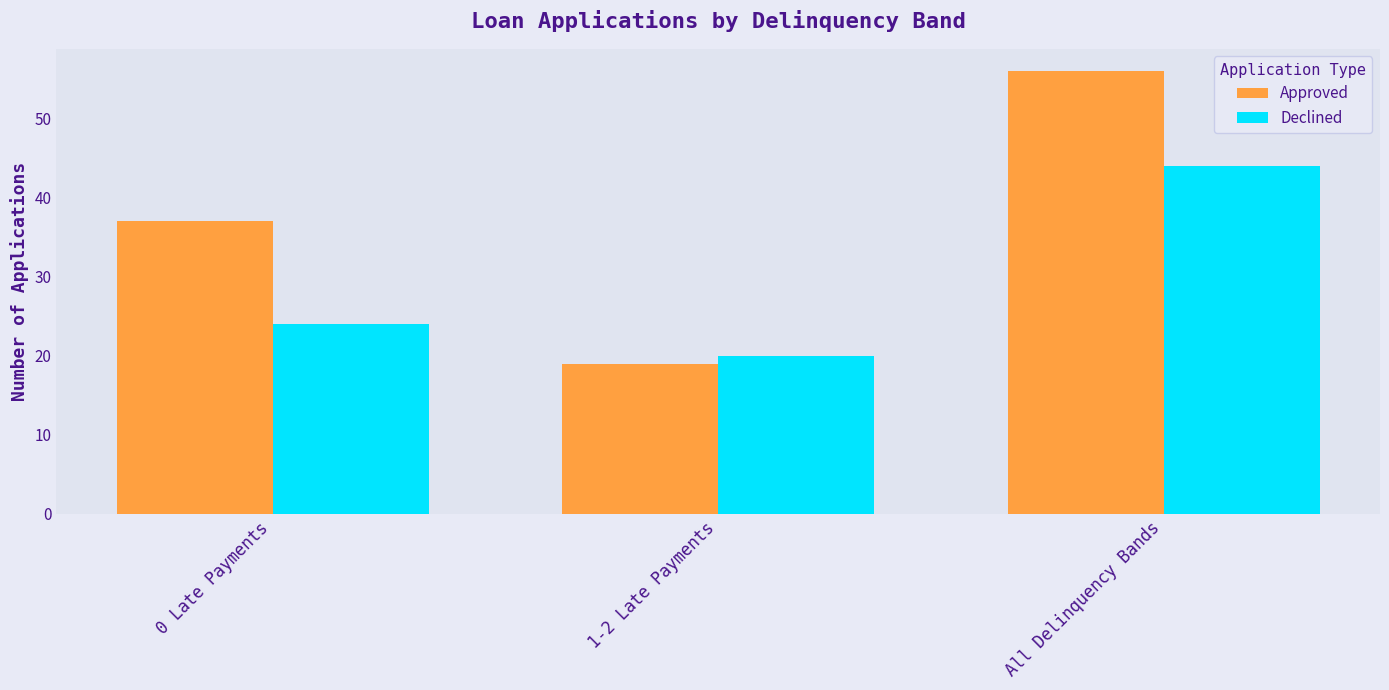

At 1-2 Late Payments, list the series in order from smallest to largest.

Approved, Declined